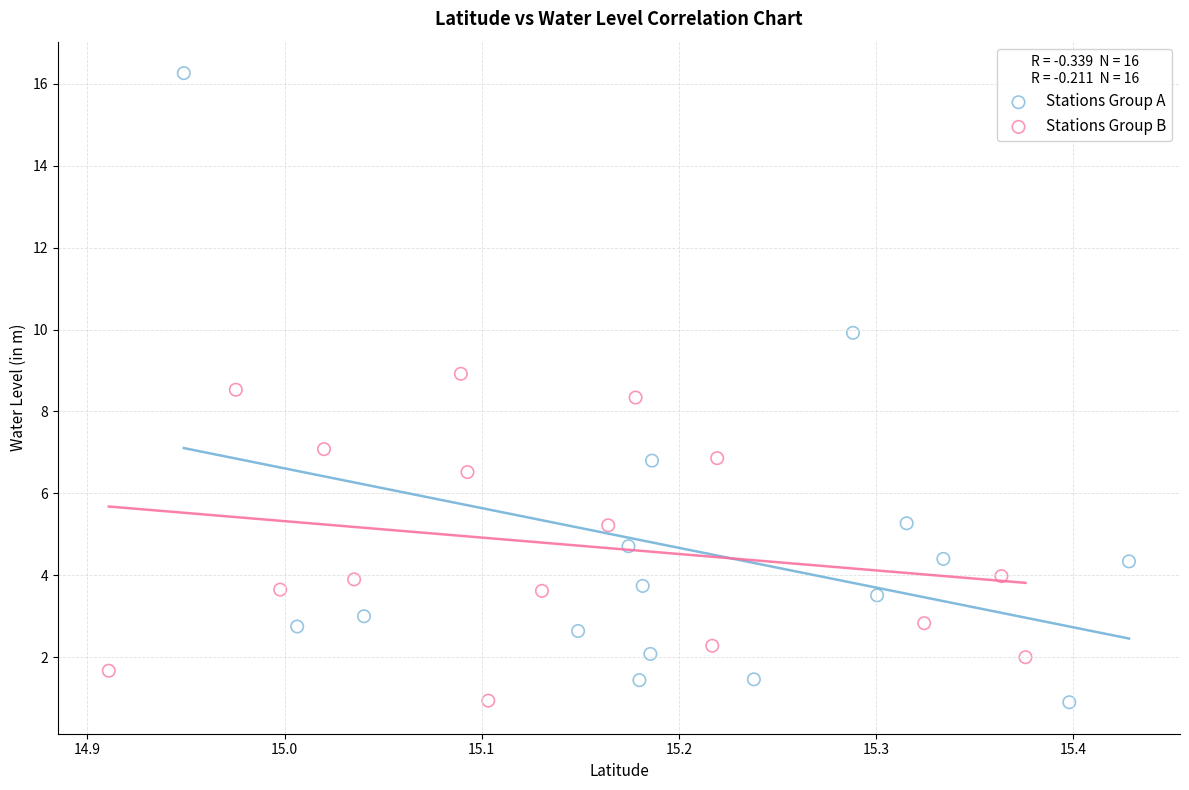

Which series reaches the maximum Y coordinate?

Stations Group A